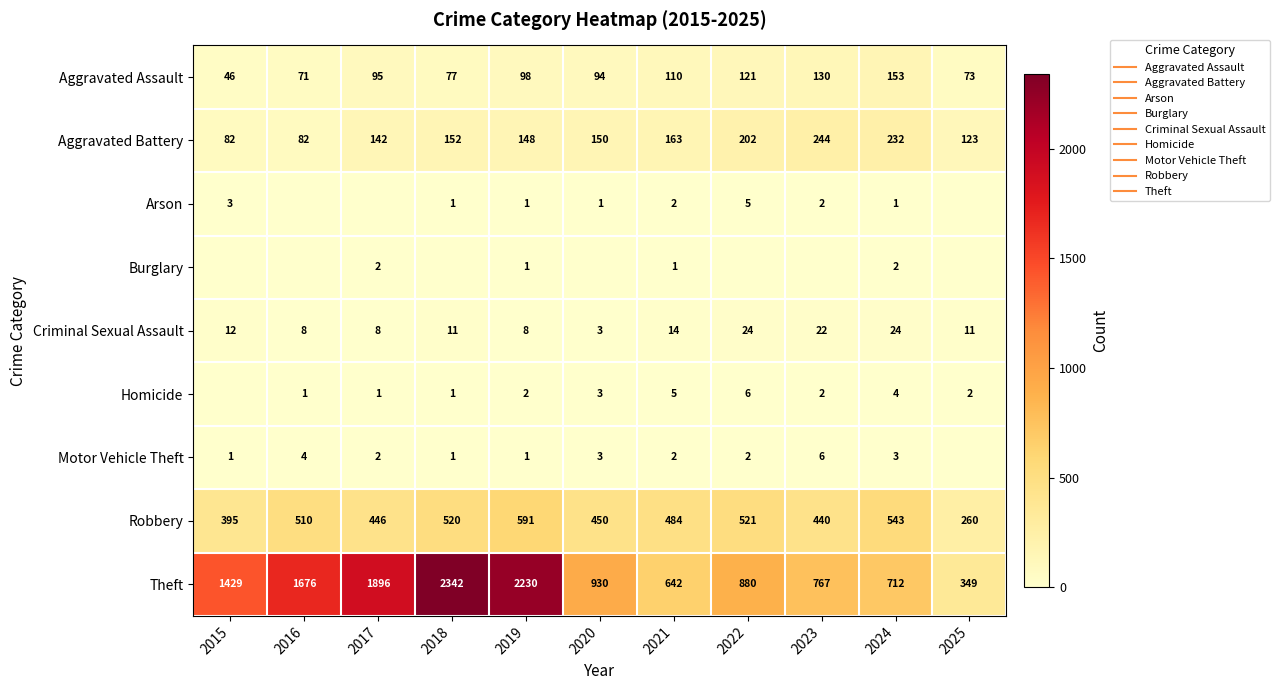

How many data points in Criminal Sexual Assault are less than 11?

4